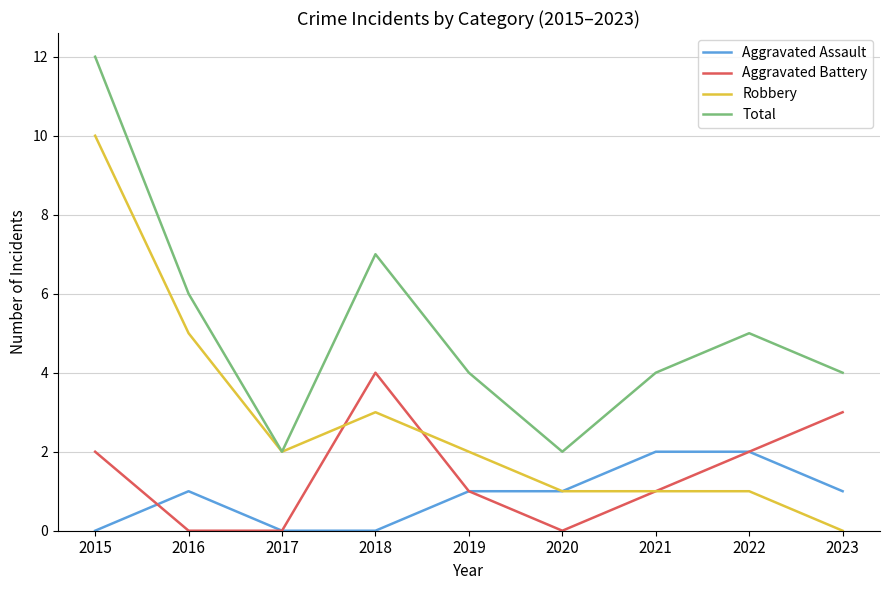

What is the highest value of the Aggravated Battery series?

4